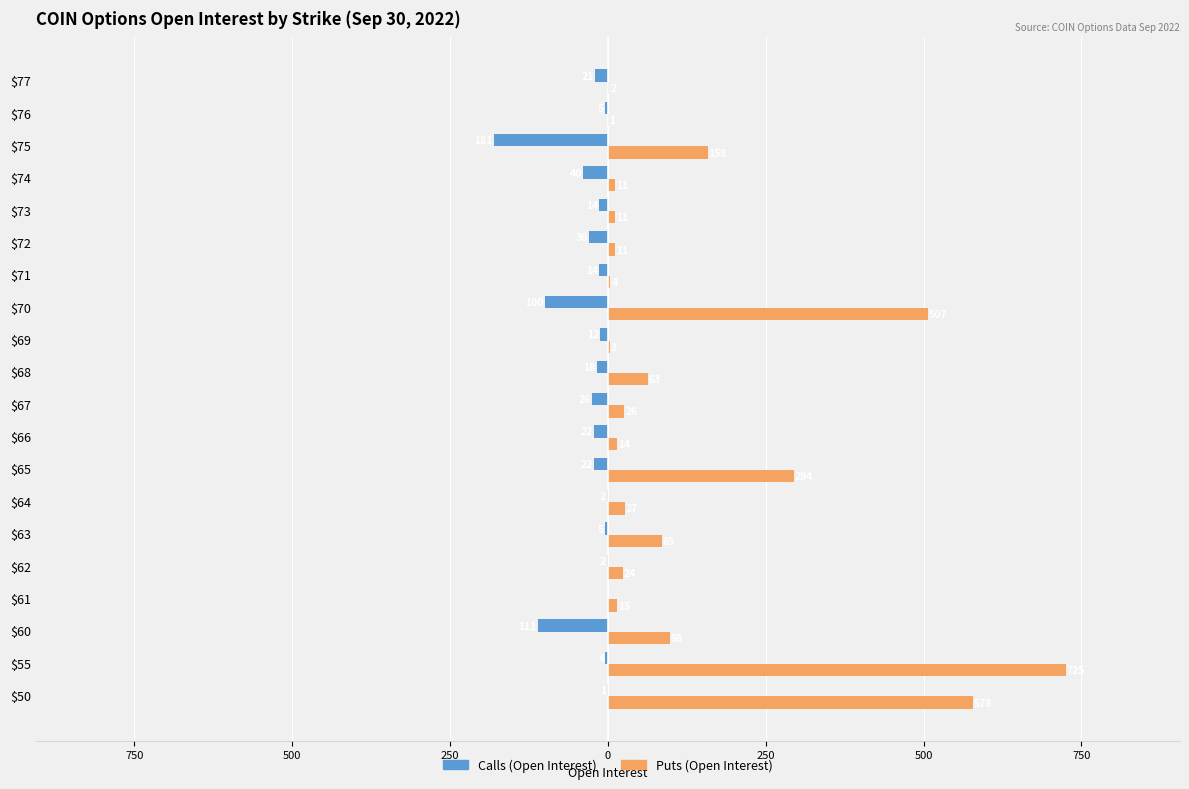

What is the label of the 6th bar from the right?

14